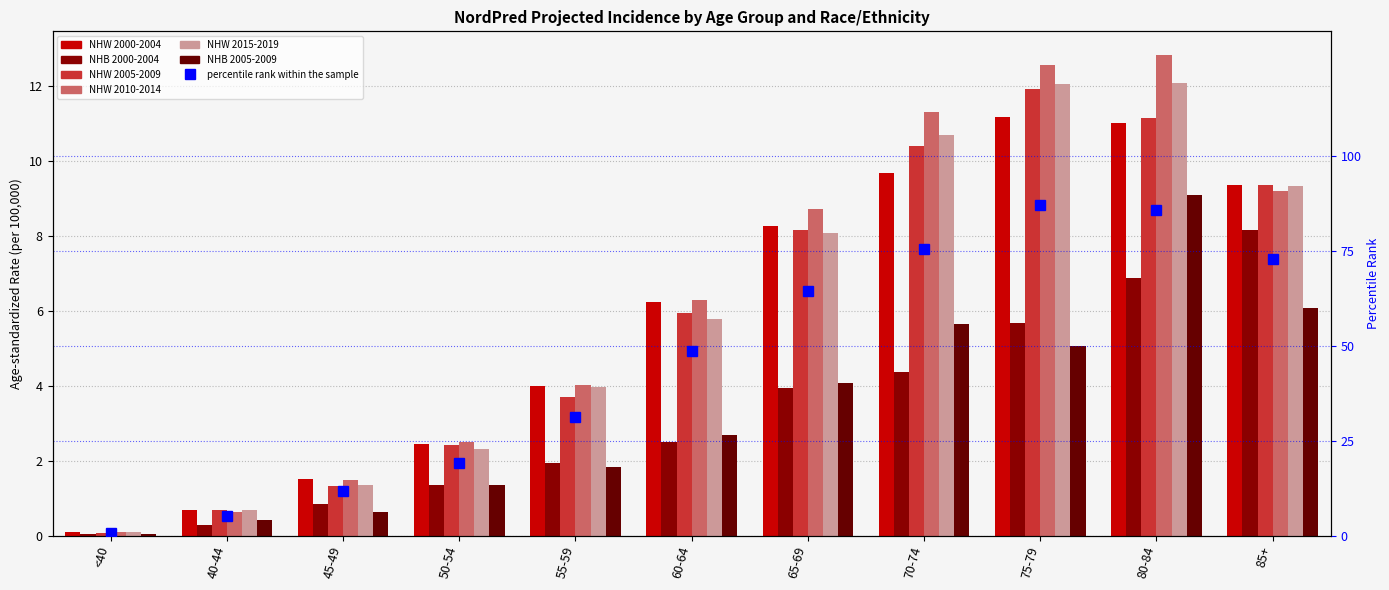

At 40-44, list the series in order from largest to smallest.

NHW 2005-2009, NHW 2000-2004, NHW 2015-2019, NHW 2010-2014, NHB 2005-2009, NHB 2000-2004